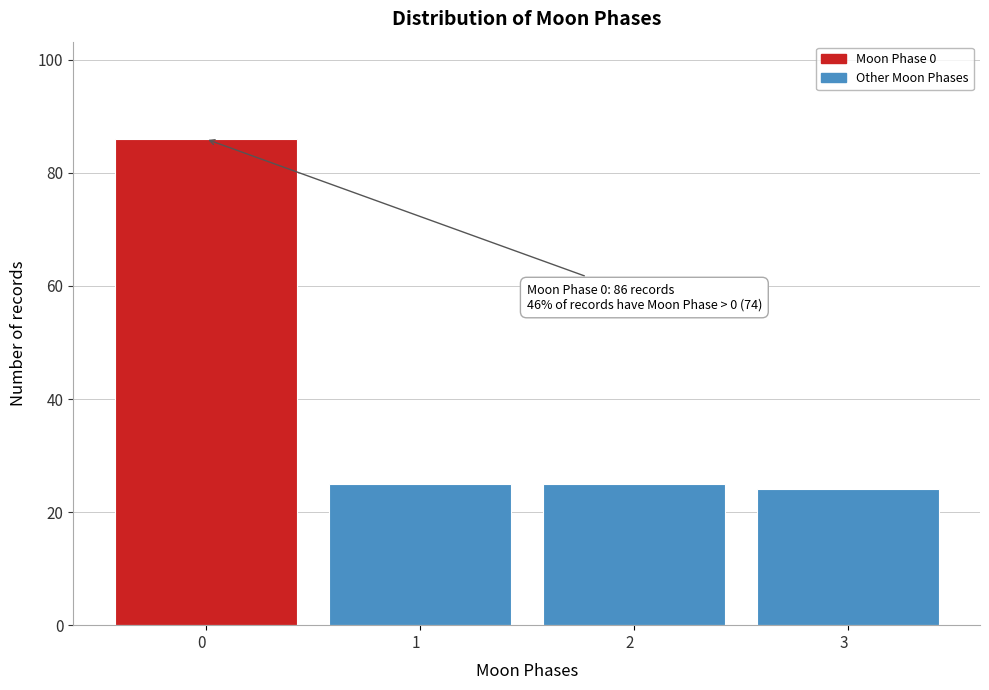

Reading left to right, what are all the values shown in this chart?

0  =86	1  =25	2  =25	3  =24